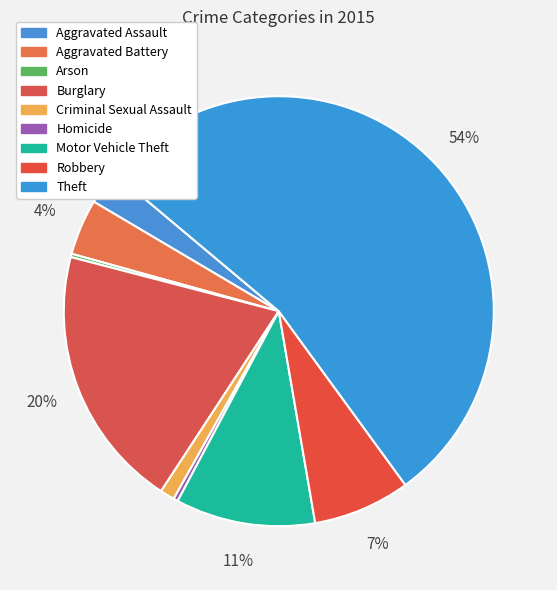

What is the majority slice?

Theft